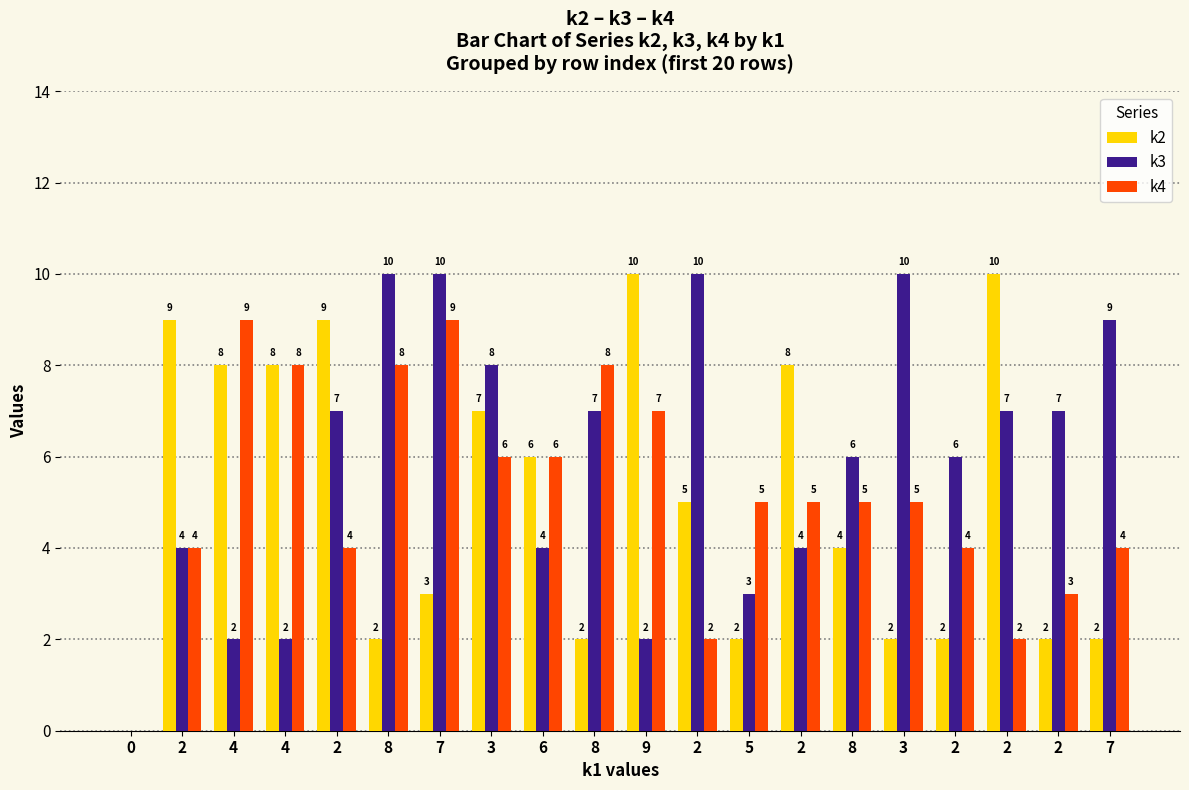

What is the label of the 19th bar from the left?

2